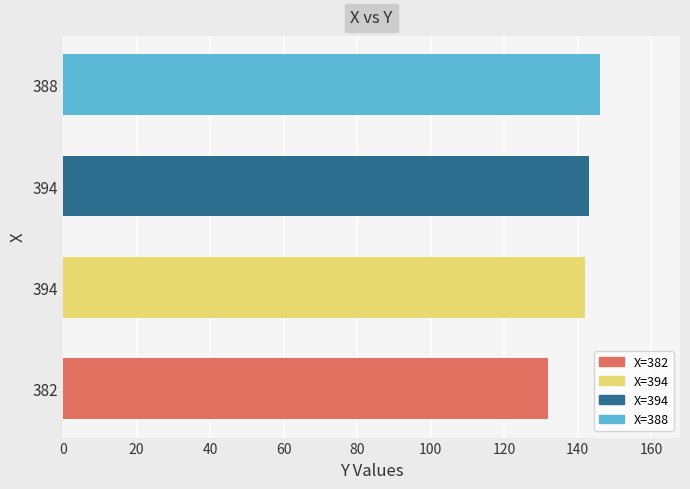

How many values are below 143?

2